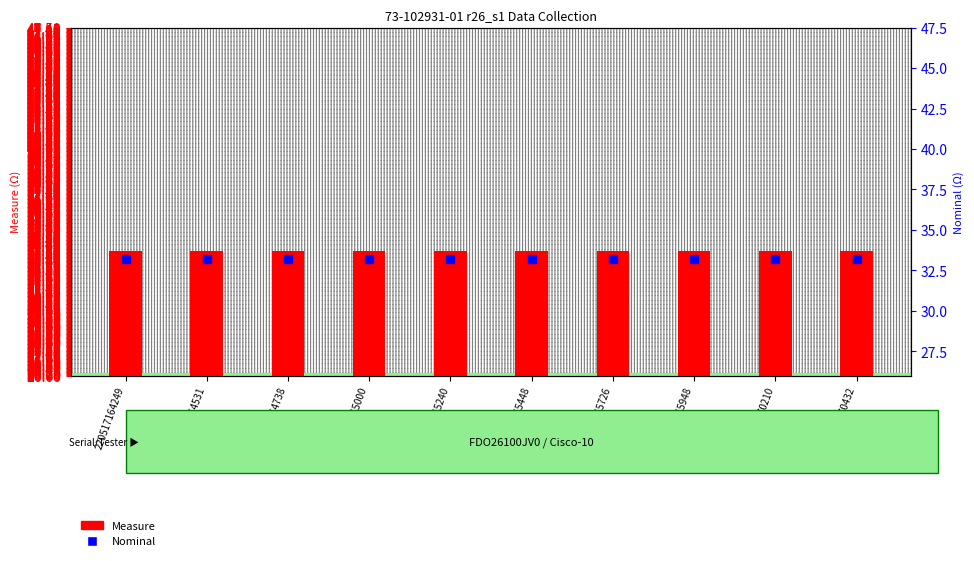

What is the total value across all series at 220517165240?

66.9